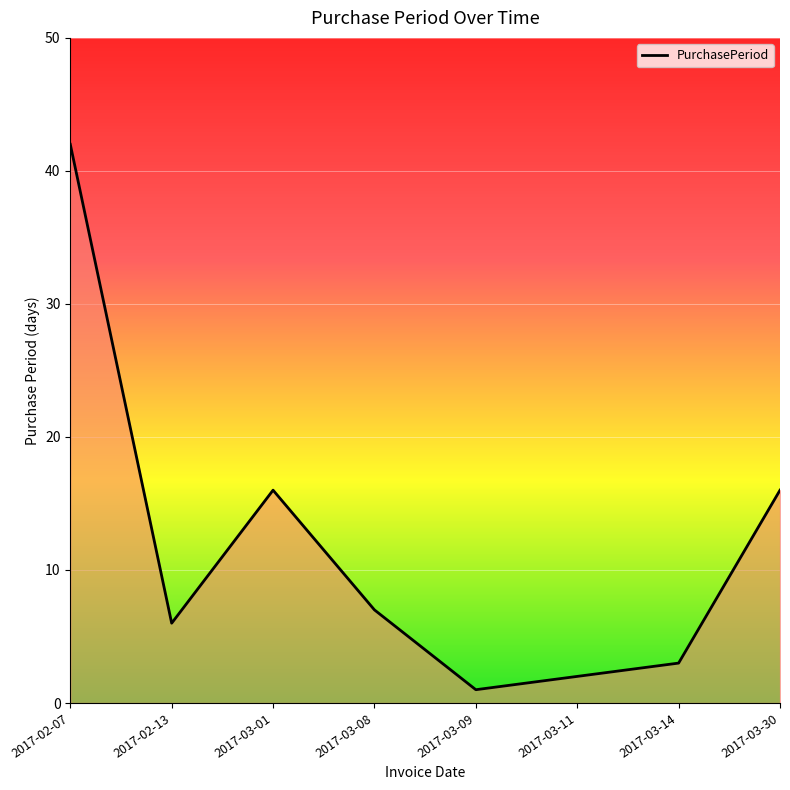

Where is the first local maximum?

2017-03-01